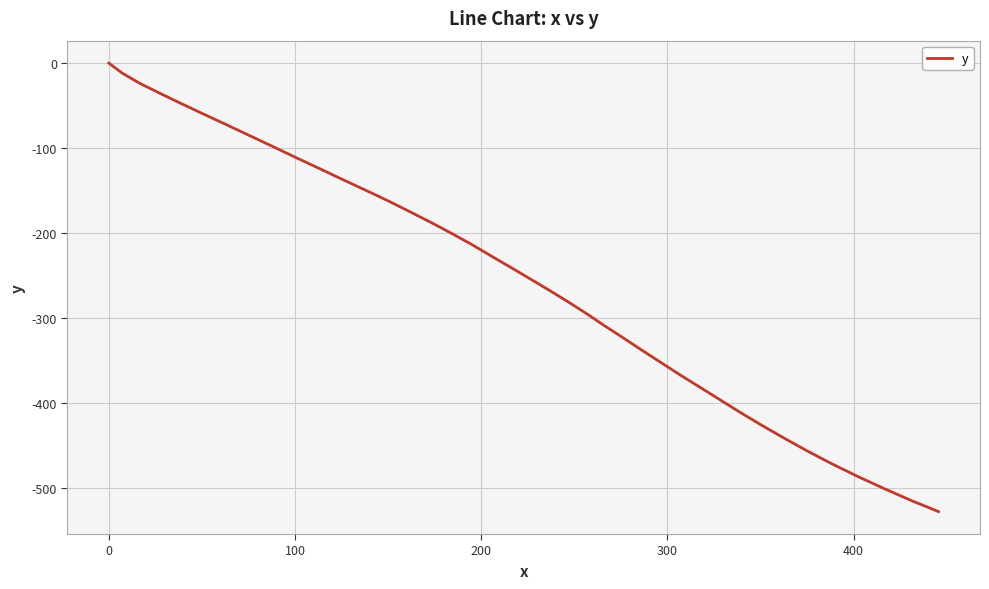

What is the smallest value displayed?

-528.3